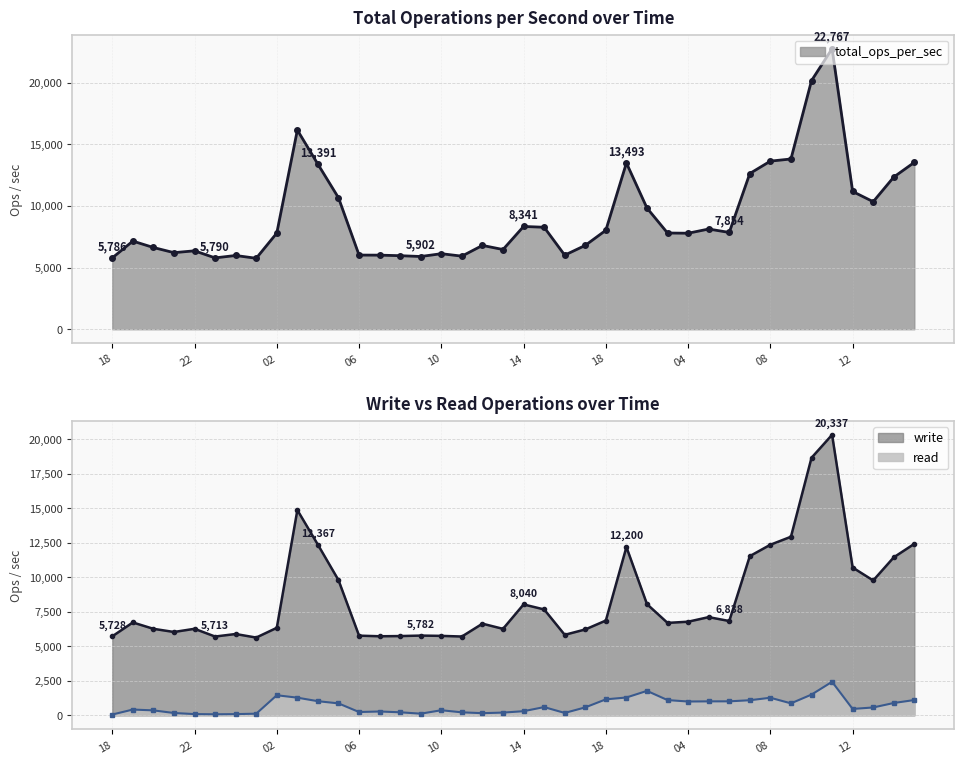

Is it true that total_ops_per_sec equals 6011 at 16?

True